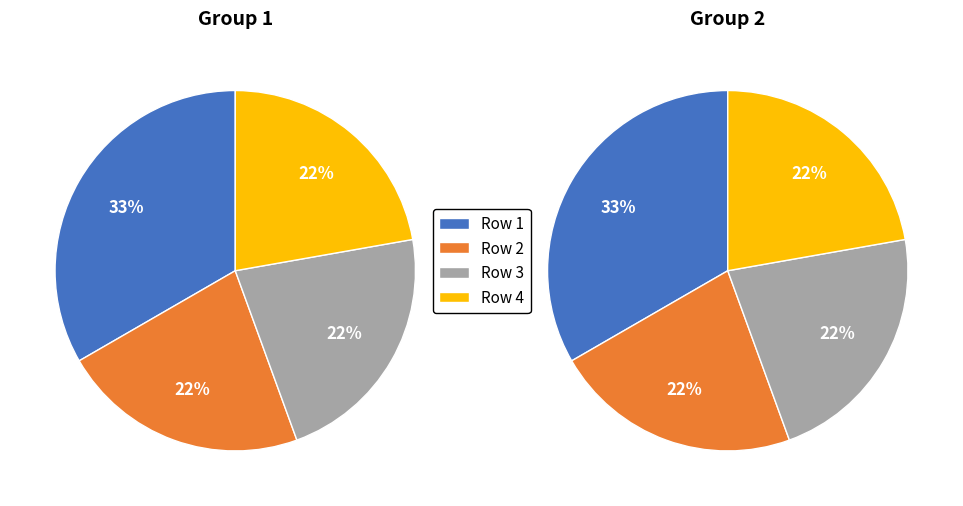

Is there any slice that represents more than half of the pie?

No